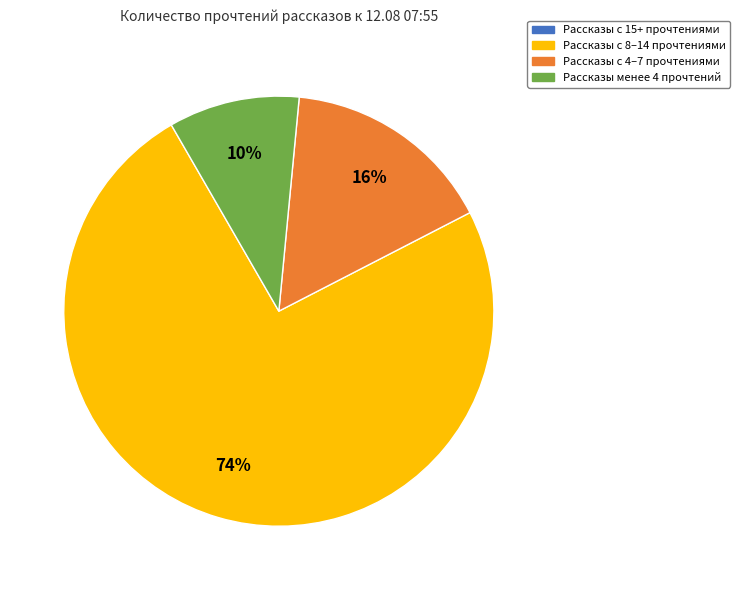

What percentage is the Рассказы с 8–14 прочтениями slice, to the nearest percent?

74%